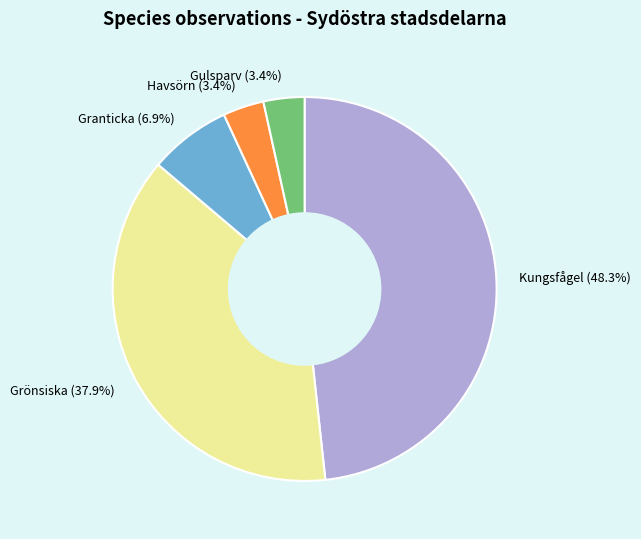

Between Havsörn (3.4%) and Kungsfågel (48.3%), which is larger?

Kungsfågel (48.3%)